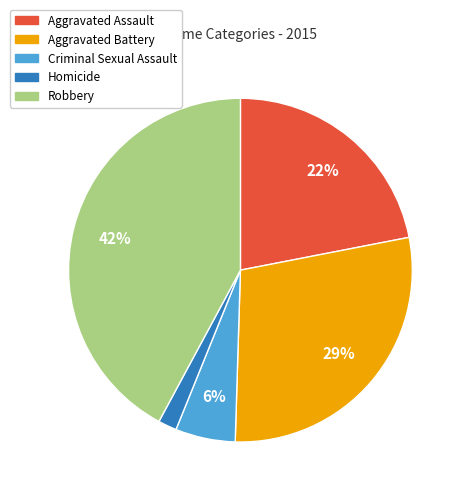

Rank the categories by value from highest to lowest.

Robbery, Aggravated Battery, Aggravated Assault, Criminal Sexual Assault, Homicide